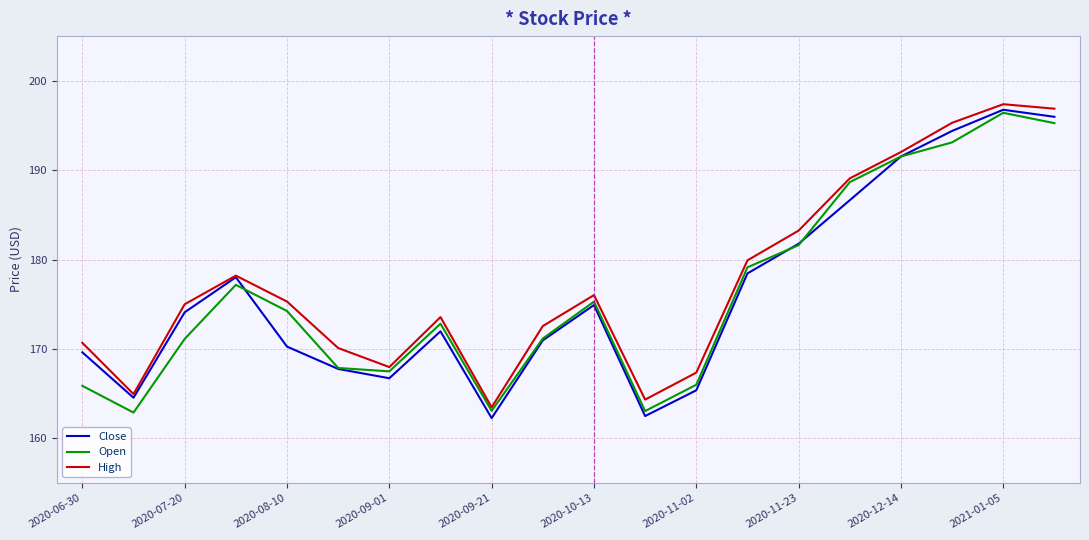

What is the maximum value shown in the chart?

197.4